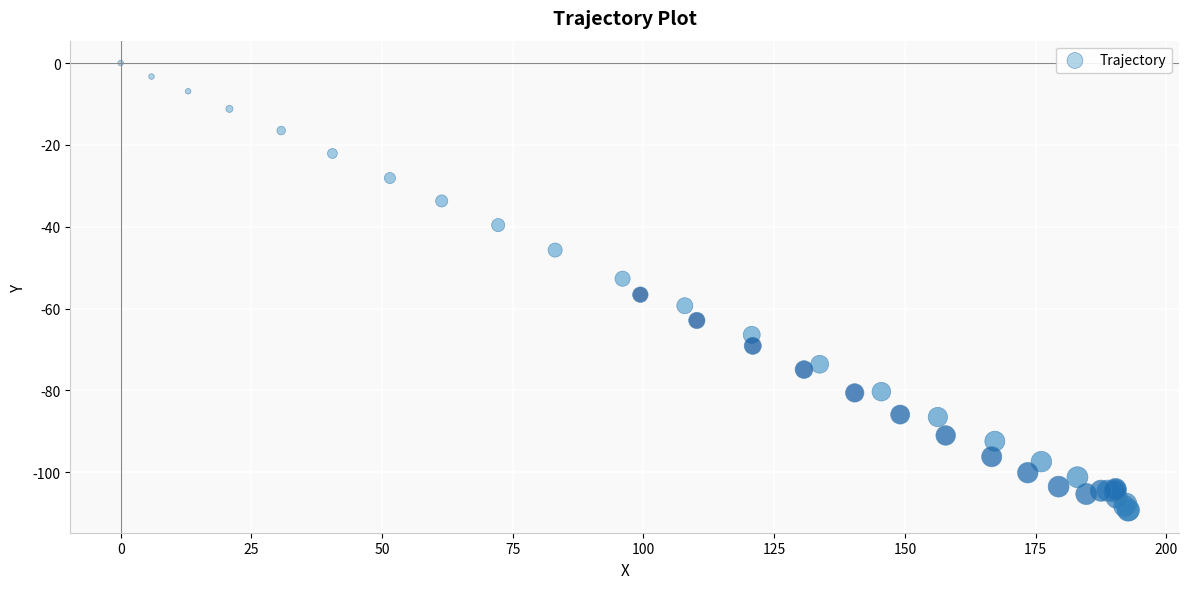

What Y value in the scatter plot is closest to -54?

-52.7